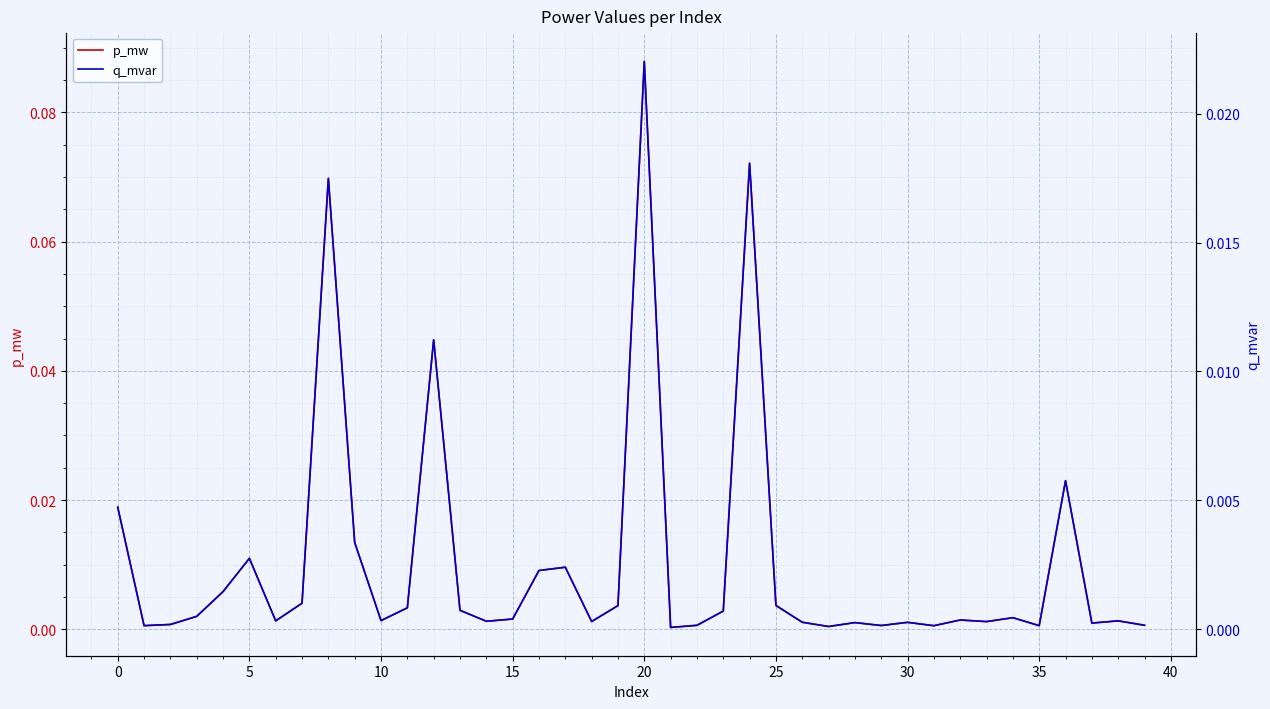

At which label does p_mw reach its peak?

20